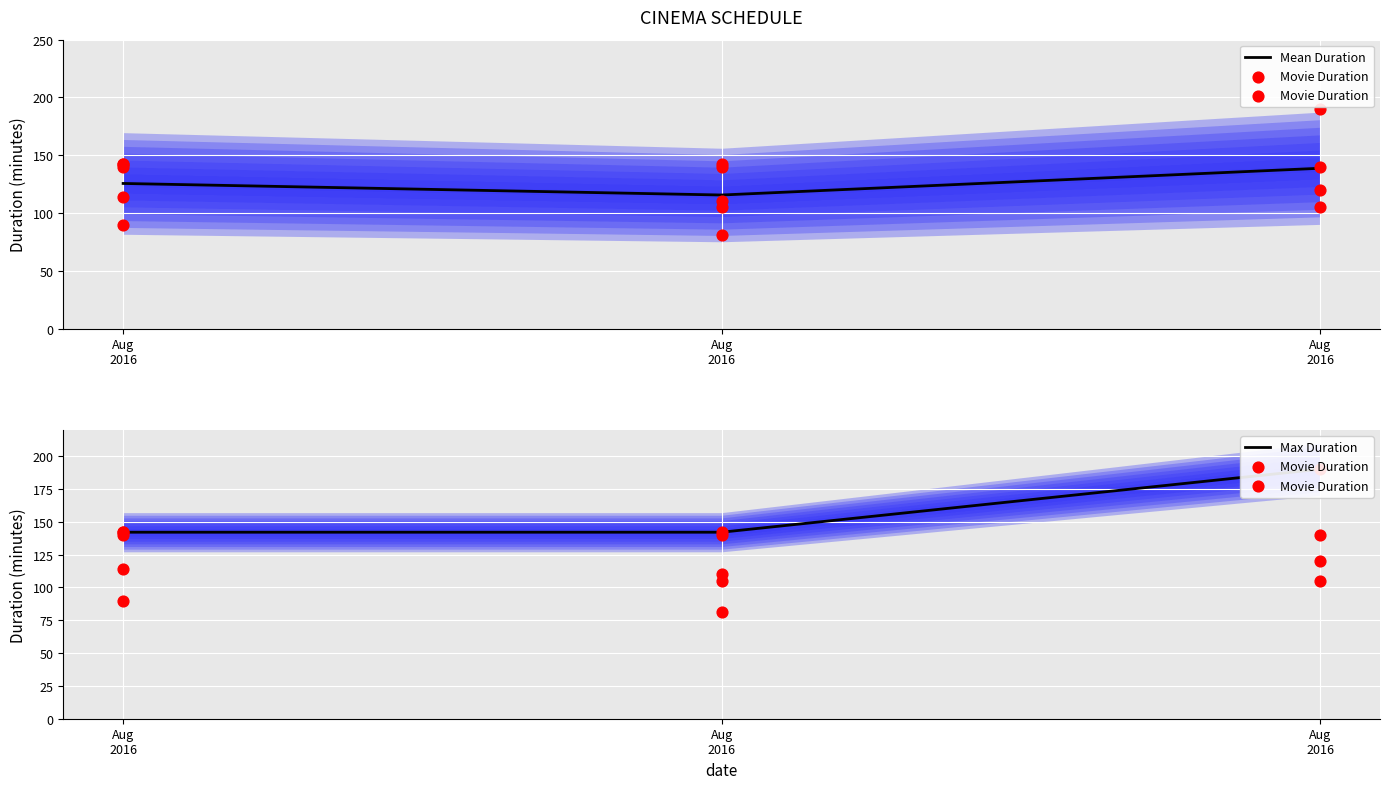

What is the total value across all series at Aug
2016?

267.6